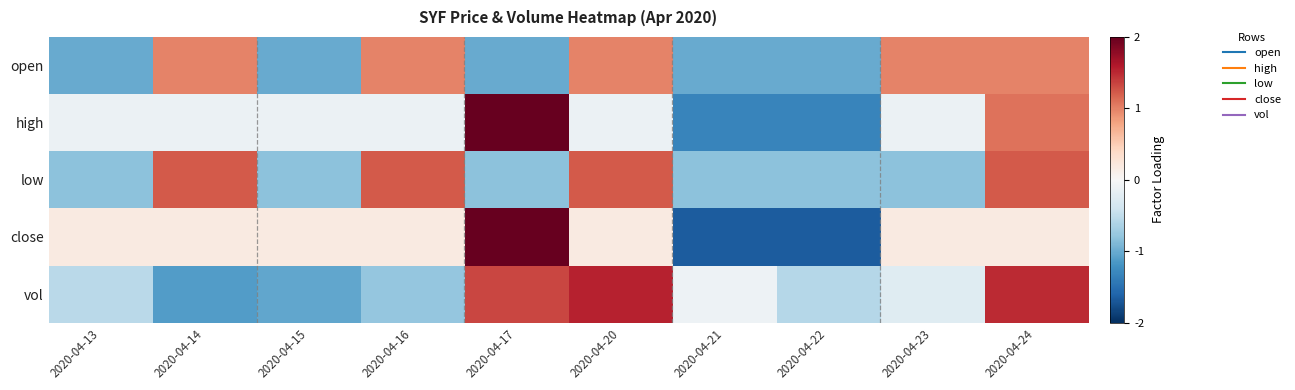

What is the difference between the highest and lowest values at 2020-04-22?

1.1